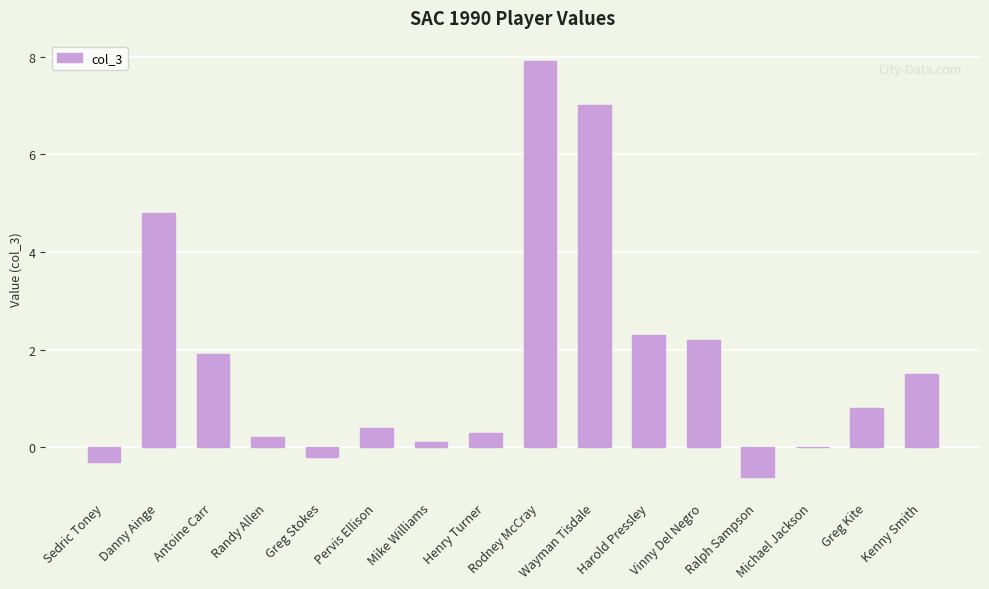

The chart shows a value of 1.2 at Harold Pressley. True or false?

False